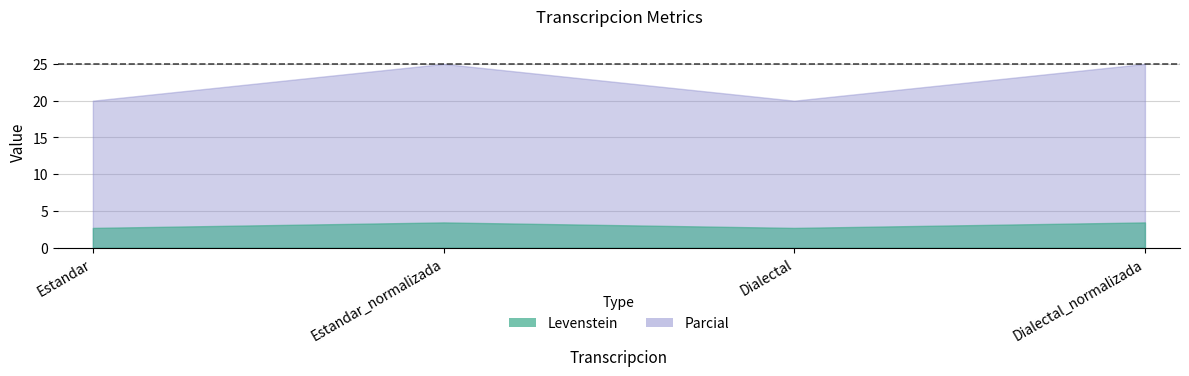

Between Estandar_normalizada and Dialectal, which series saw the biggest shift?

Parcial